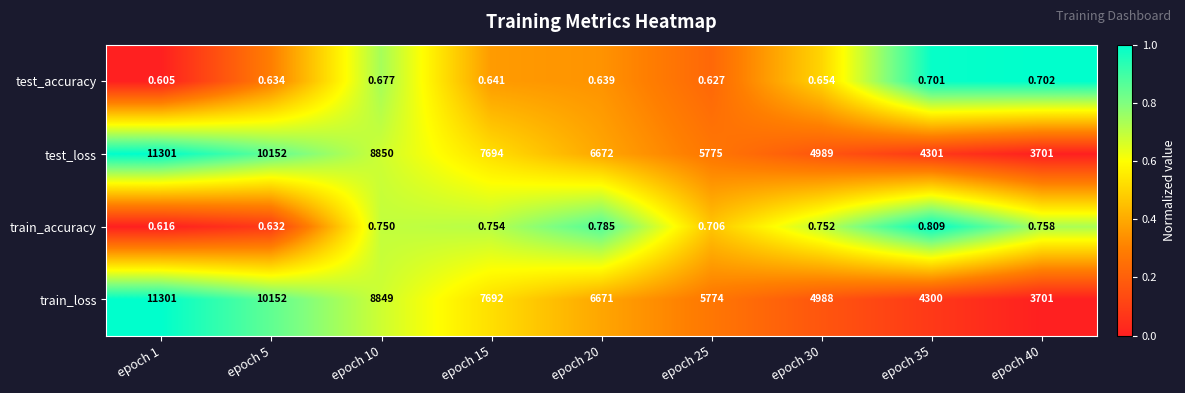

Count the number of data series in this chart.

4